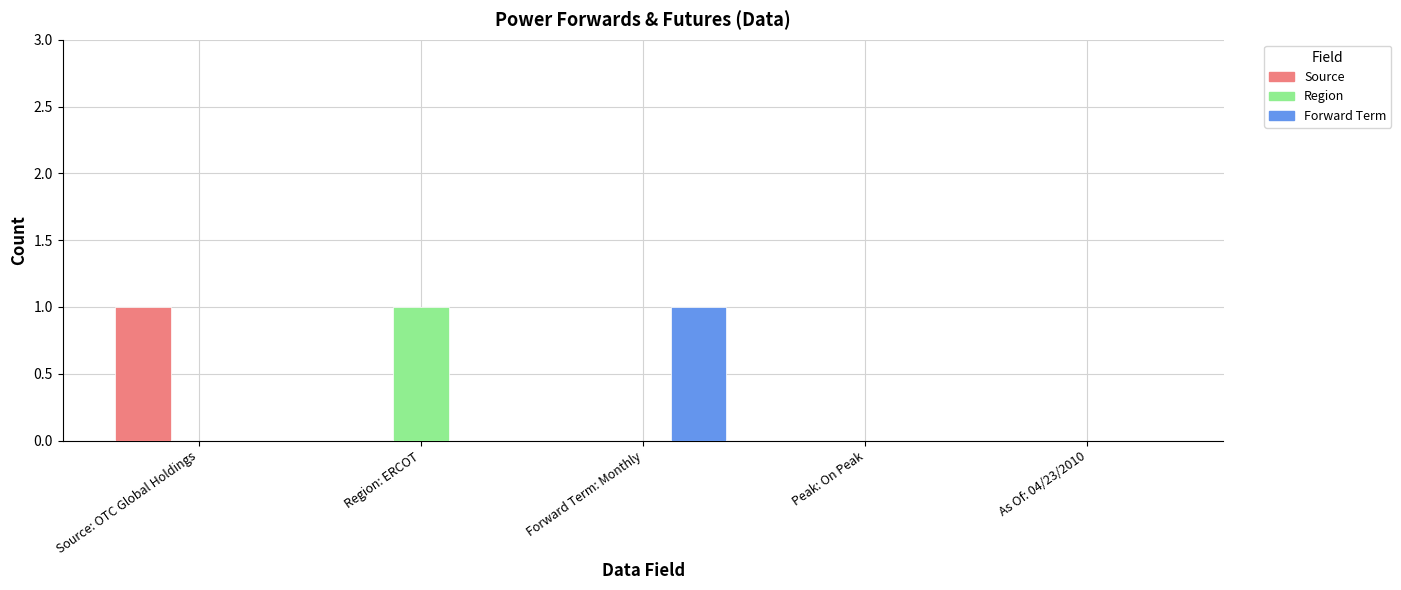

Are the bars grouped side by side (vs. stacked)?

Yes